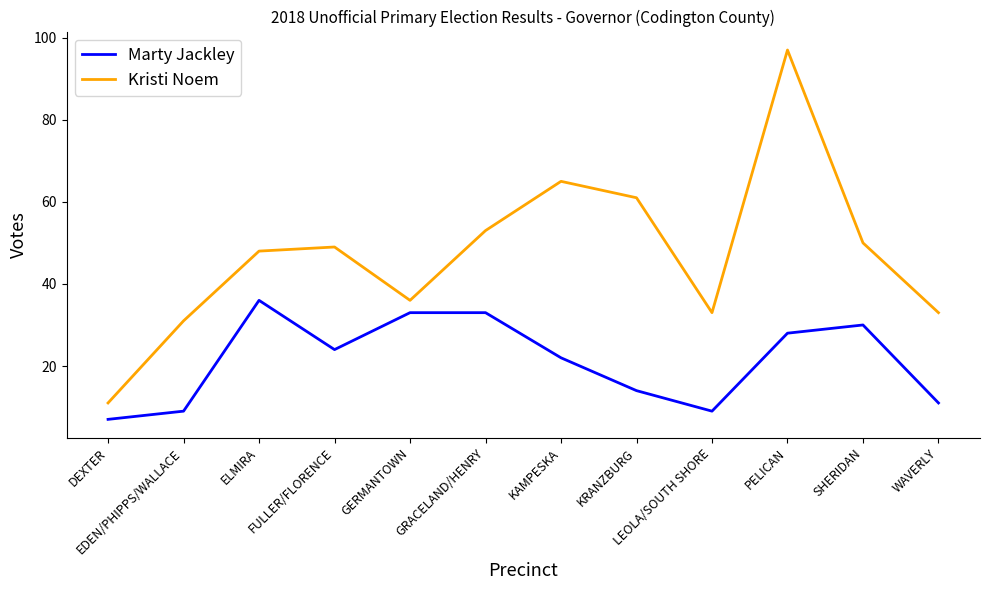

In Marty Jackley, how many points are lower than both neighbors (excluding endpoints)?

2